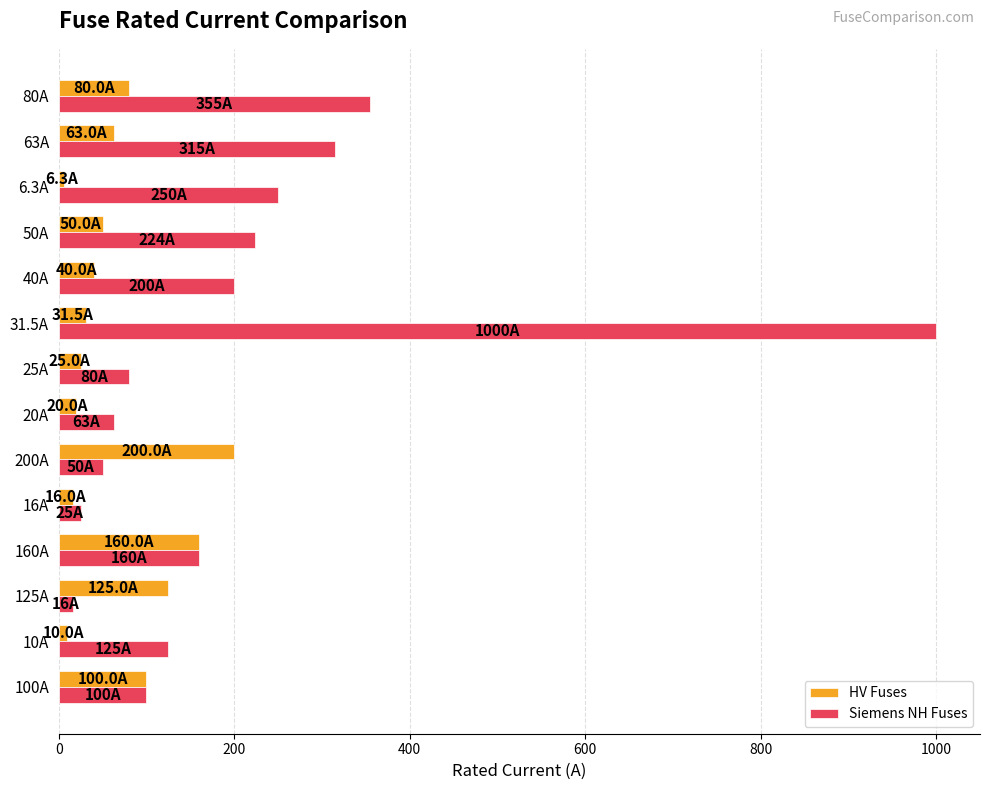

Which series has the largest total across all categories?

Siemens NH Fuses